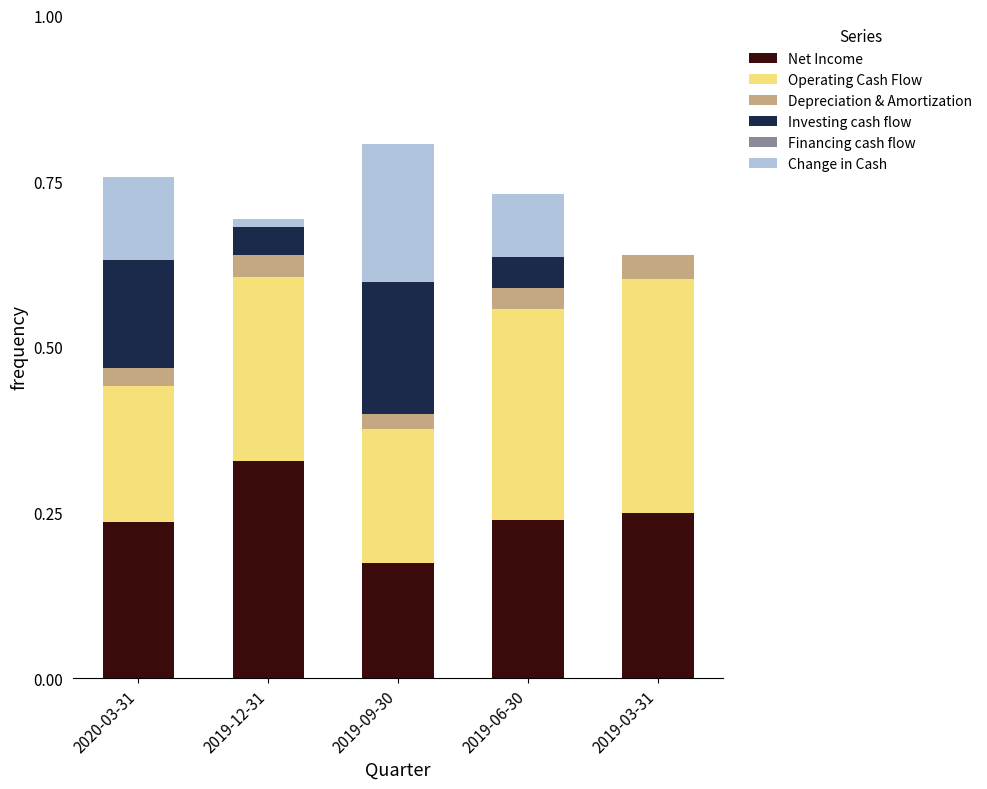

What is the total value across all series at 2019-12-31?

0.7